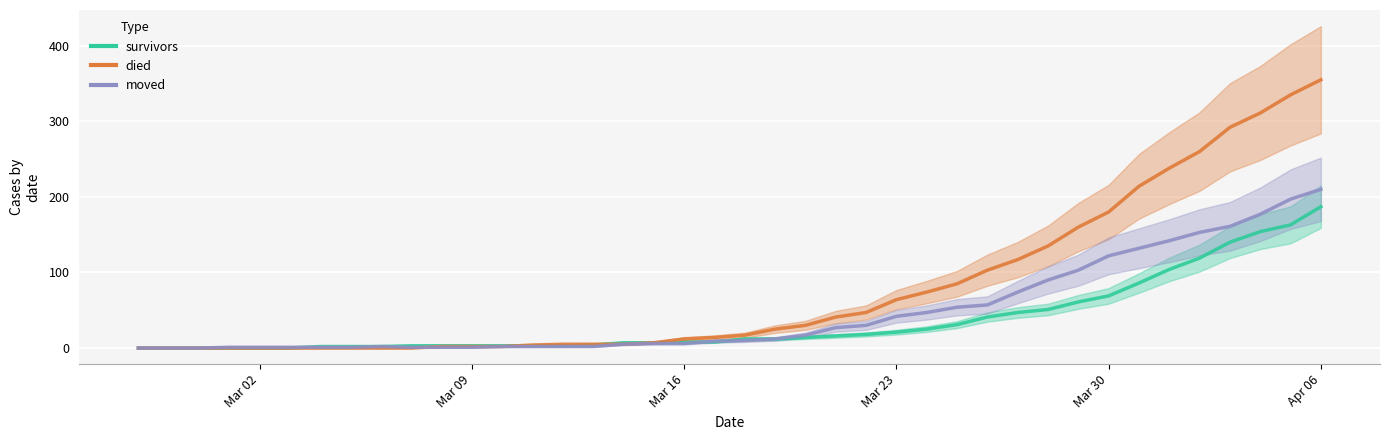

True or false: survivors has a value of 1 at 8.

False